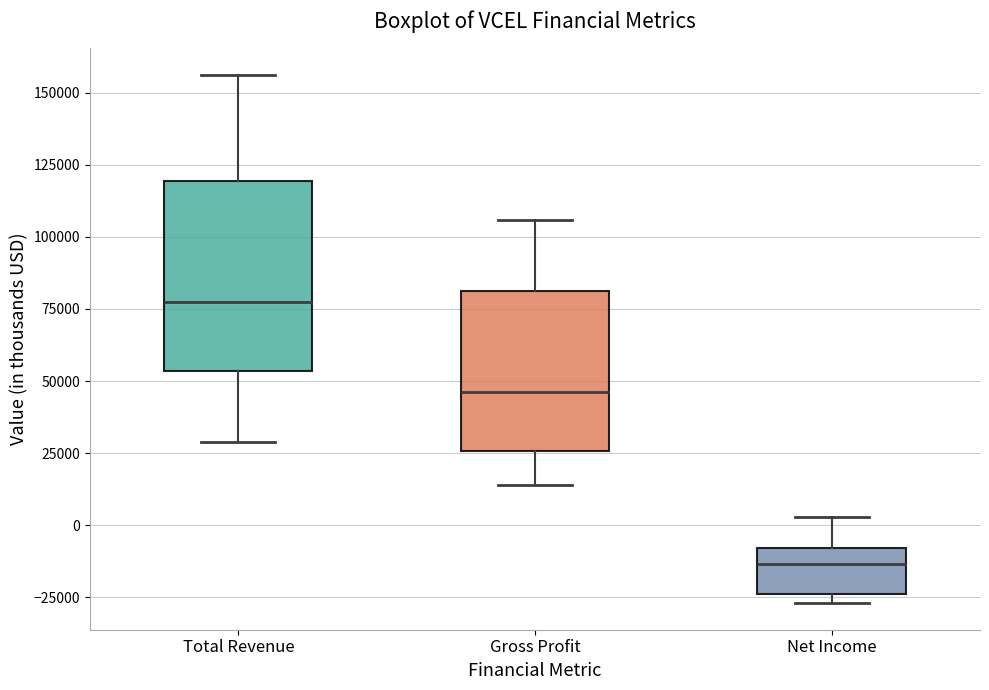

Reading left to right, transcribe this box plot: for each box, give where its median line is, the range the box spans, and where its two whiskers end, as read against the y-axis. The values are not printed on the chart, so give them approximately, as read against the axis.

Total Revenue: median 75000, box 55000 to 120000, whiskers 30000 to 155000
Gross Profit: median 45000, box 25000 to 80000, whiskers 15000 to 105000
Net Income: median -15000, box -25000 to -10000, whiskers -25000 (just below the box's lower edge) to 5000